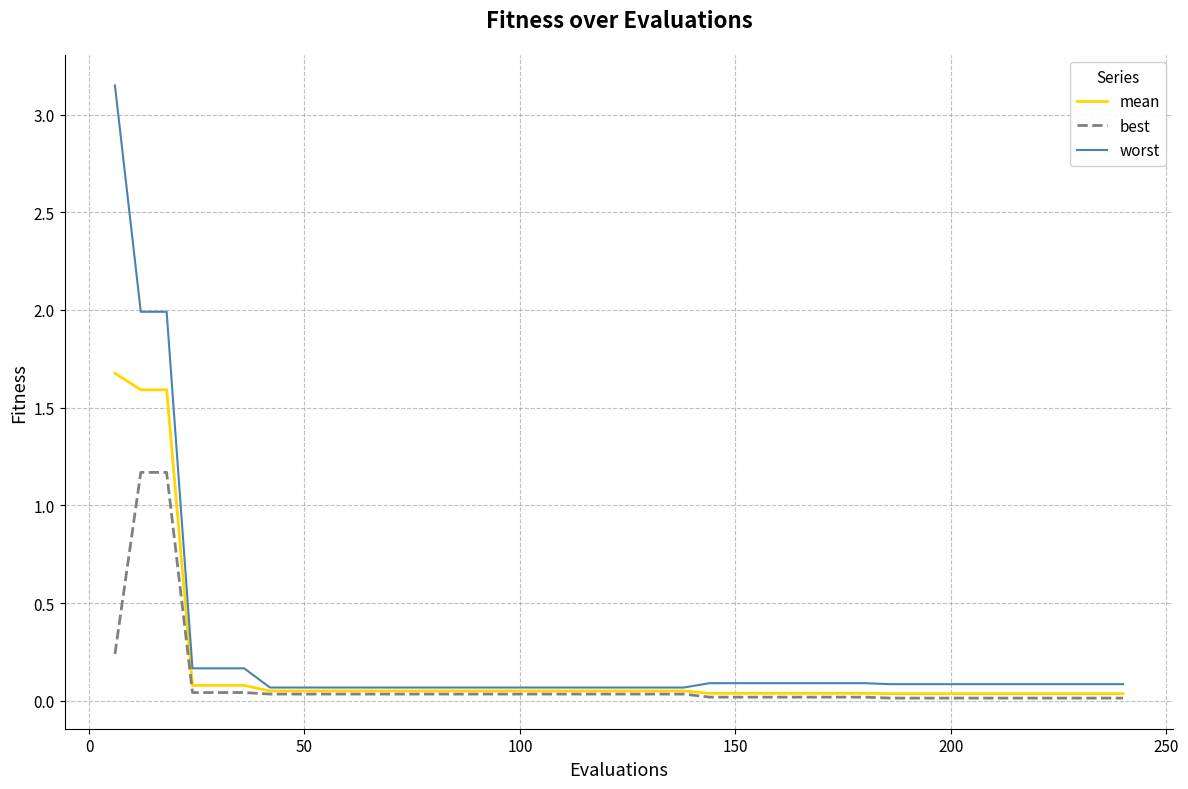

What is the maximum value for mean?

1.7